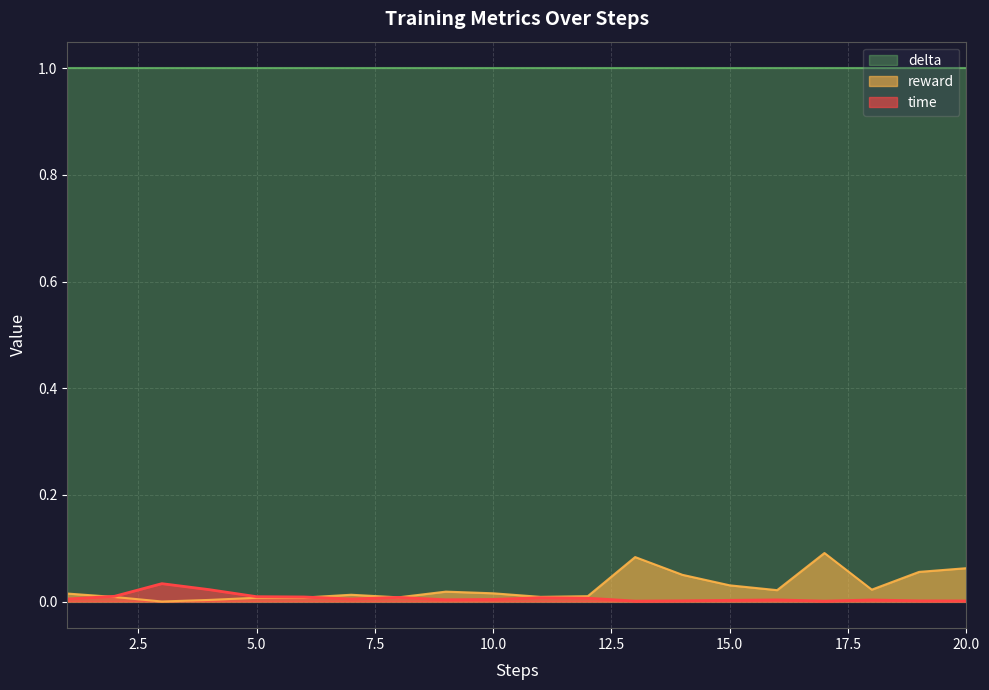

At which label does time reach its peak?

3